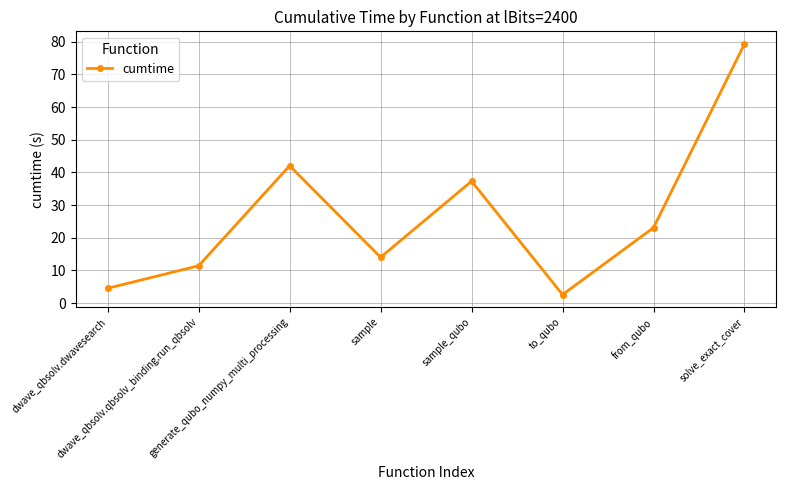

What is the maximum value shown in the chart?

79.3